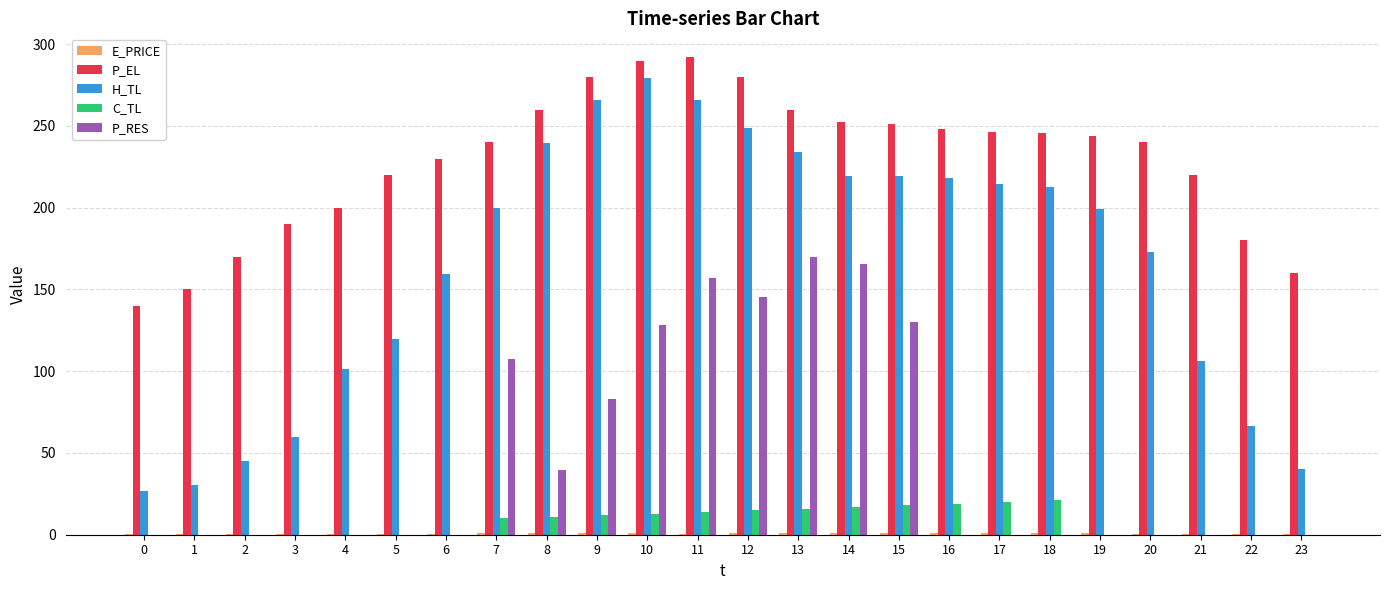

True or false: C_TL has a value of 35.0 at 17.

False